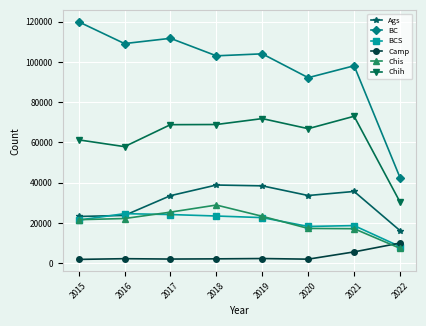

Is the value of Camp at 2022 greater than the value of BCS at 2016?

No